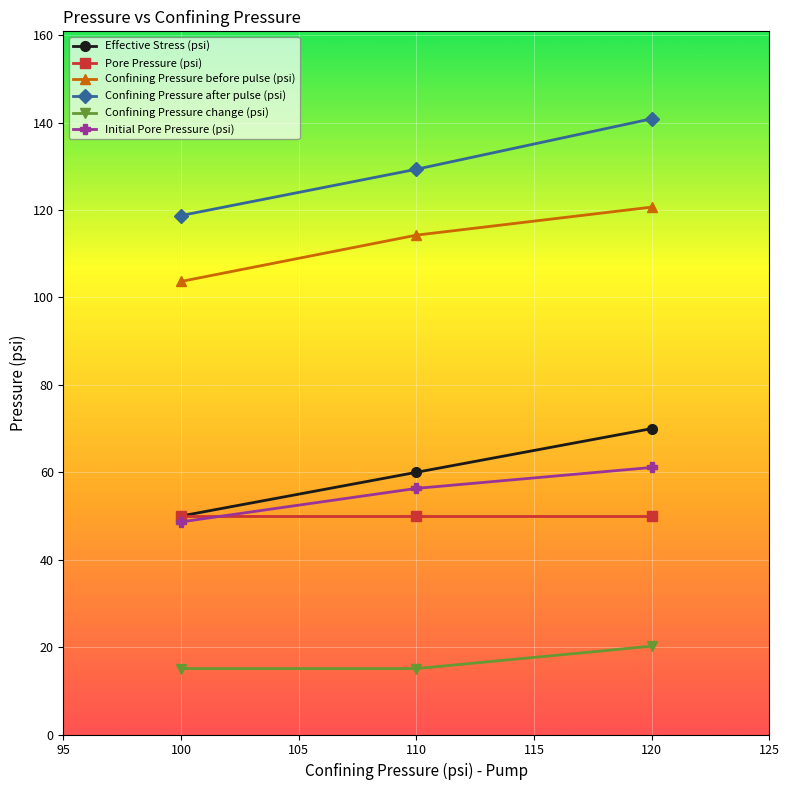

What is the lowest value of the Confining Pressure after pulse (psi) series?

118.8